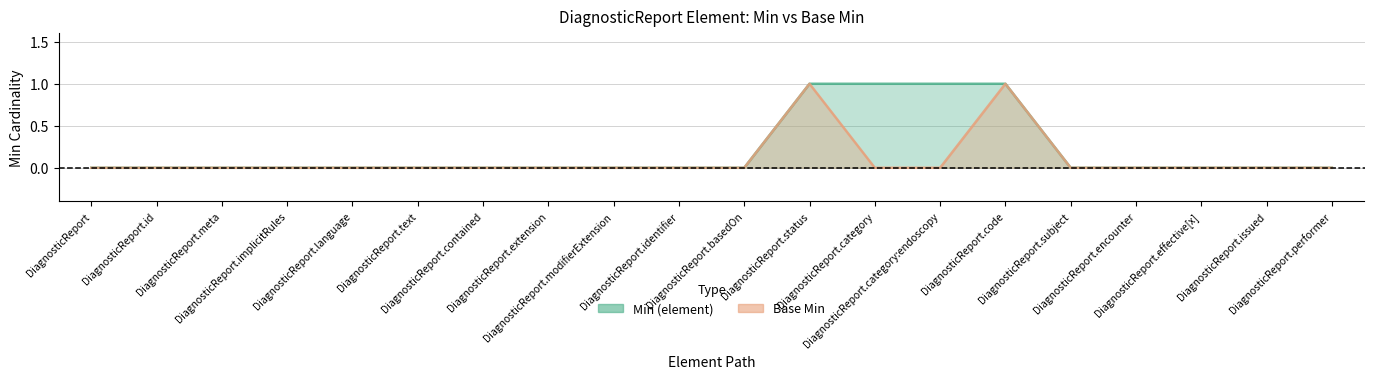

At which label does Base Min reach its minimum?

DiagnosticReport